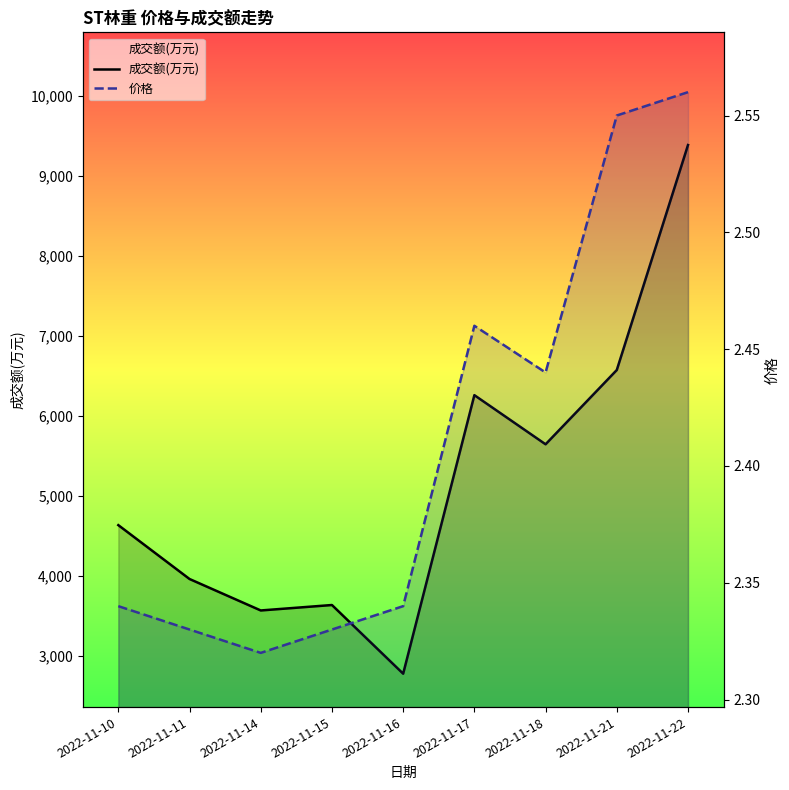

Rank the series at 2022-11-22 from highest to lowest value.

成交额(万元), 价格